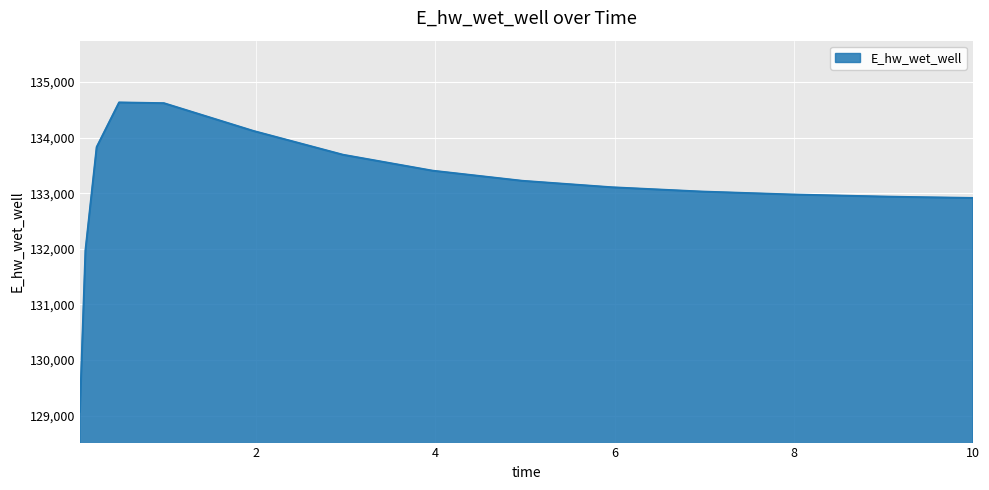

What is the minimum value shown in the chart?

129071.3